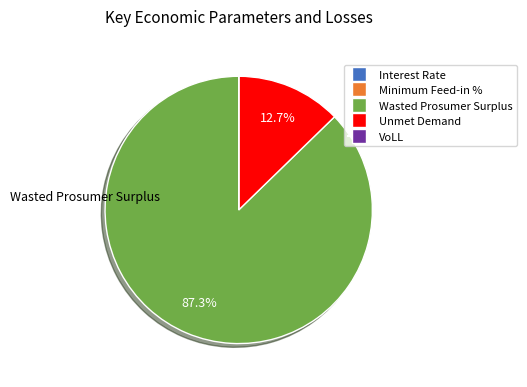

True or false: Unmet Demand accounts for 13% of the total.

True